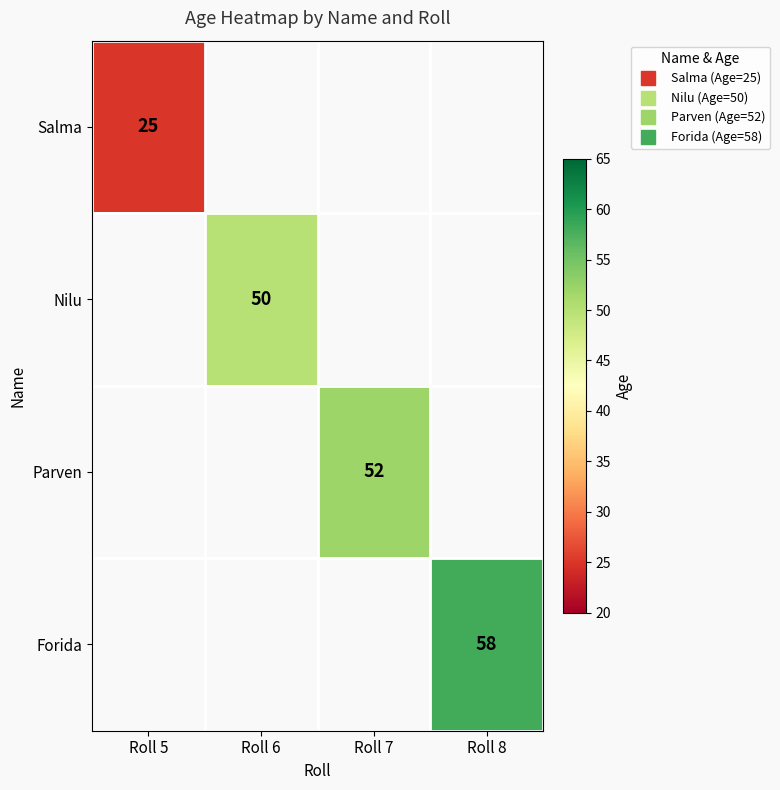

Rank the series by their maximum value, from lowest to highest.

Salma, Nilu, Parven, Forida